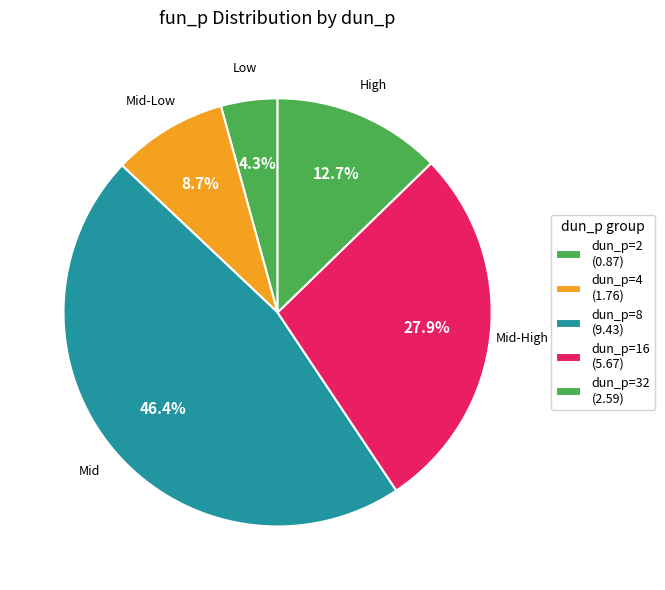

Count the number of slices in the pie.

5